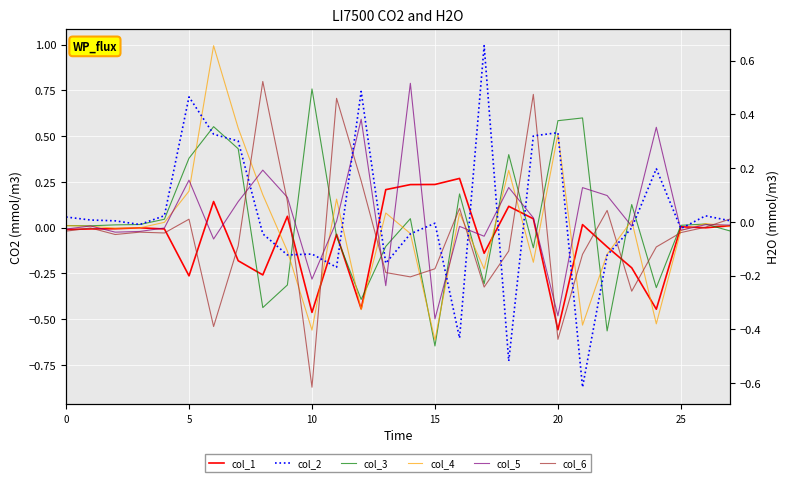

What is the maximum value for col_2?

0.7